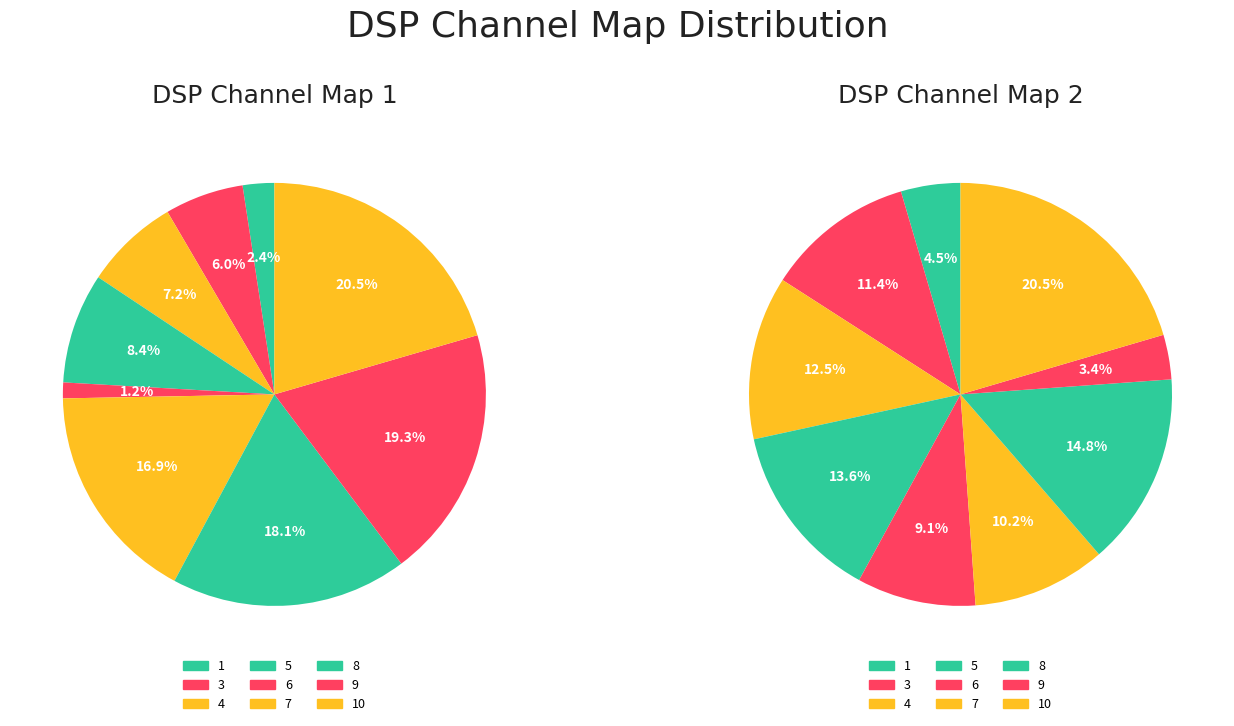

To the nearest percent, what percentage of the pie is 10?

20%